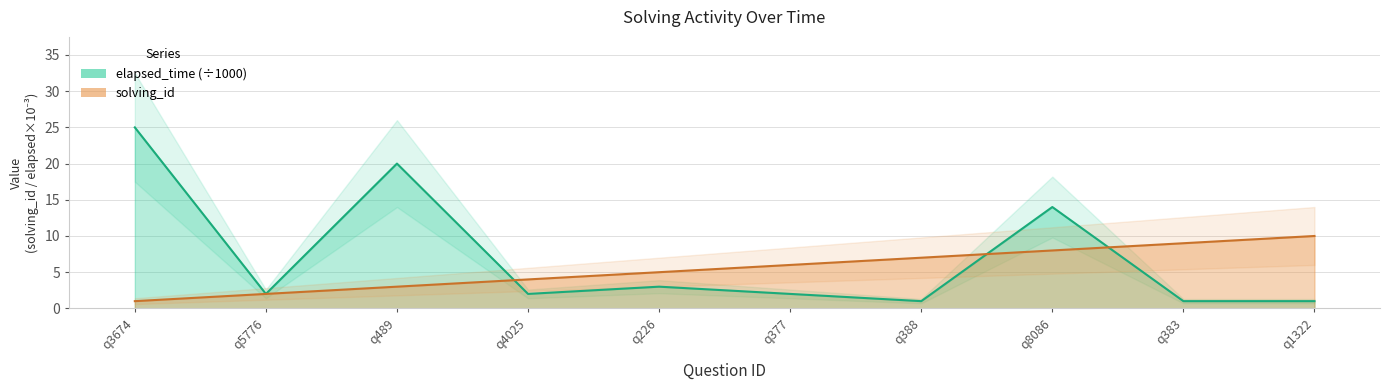

Reading right to left, transcribe all the data shown in this chart.

solving_id: 1537535185299=10	1537535181772=9	1537535177931=8	1537535160765=7	1537535156327=6	1537535151816=5	1537535141548=4	1537535136548=3	1537535113307=2	1537535107919=1
elapsed_time: 1537535185299=1	1537535181772=1	1537535177931=14	1537535160765=1	1537535156327=2	1537535151816=3	1537535141548=2	1537535136548=20	1537535113307=2	1537535107919=25